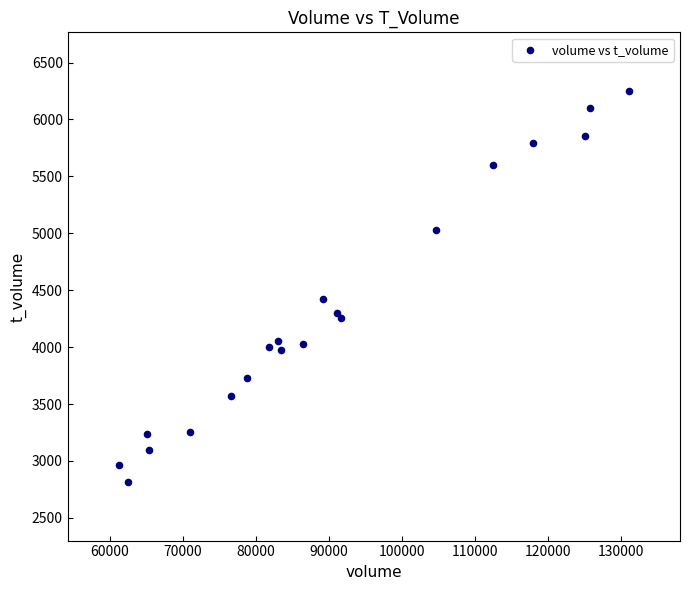

What Y value in the scatter plot is closest to 4533?

4421